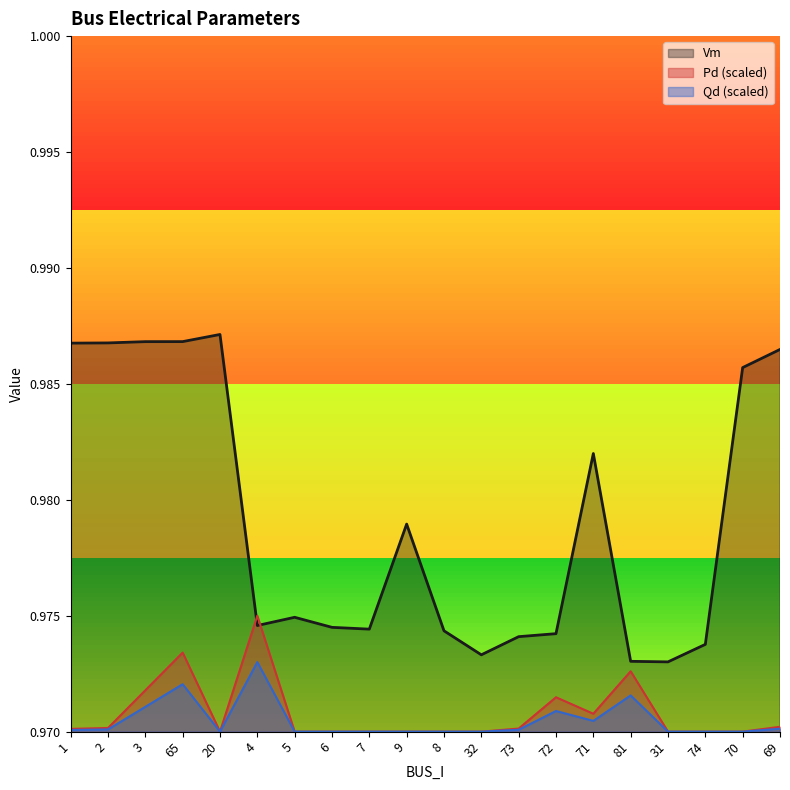

What position from the left is 71?

15